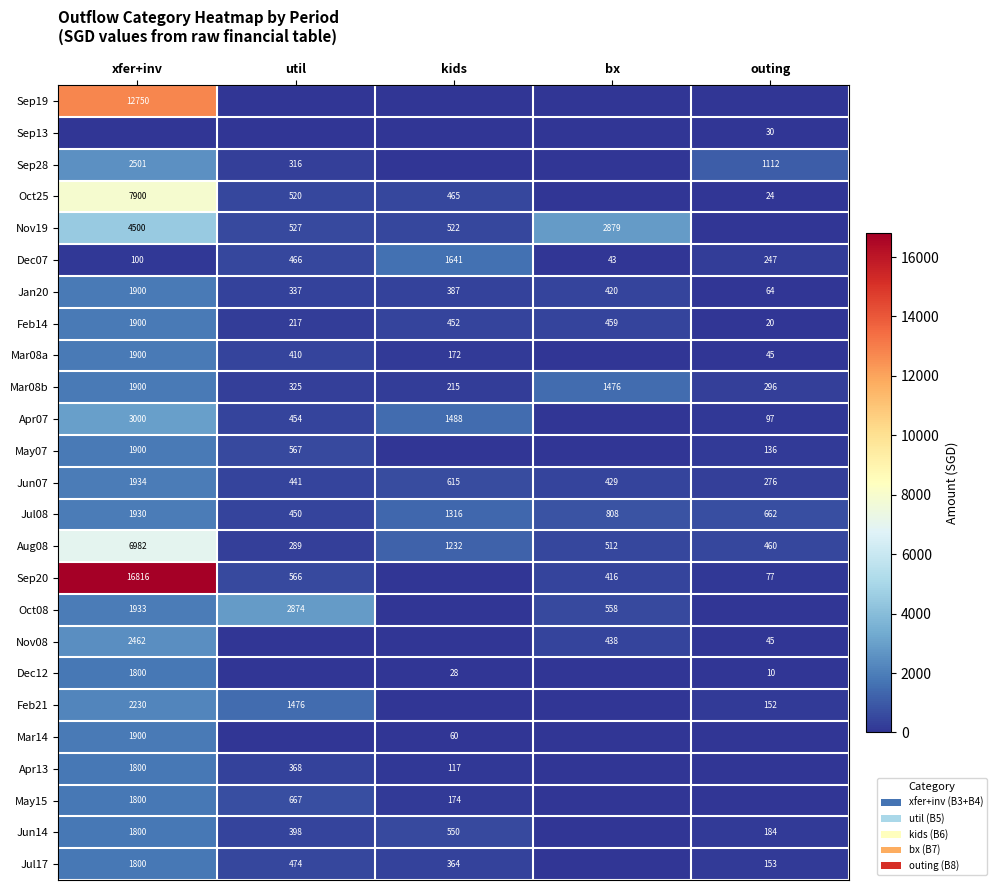

The value of Feb14 at xfer+inv is 1900. True or false?

True